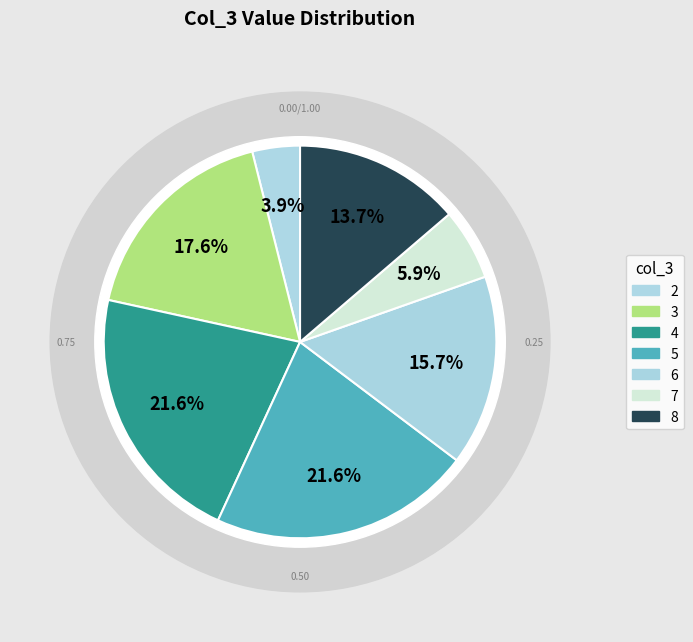

To the nearest percent, what is the average slice percentage?

14%